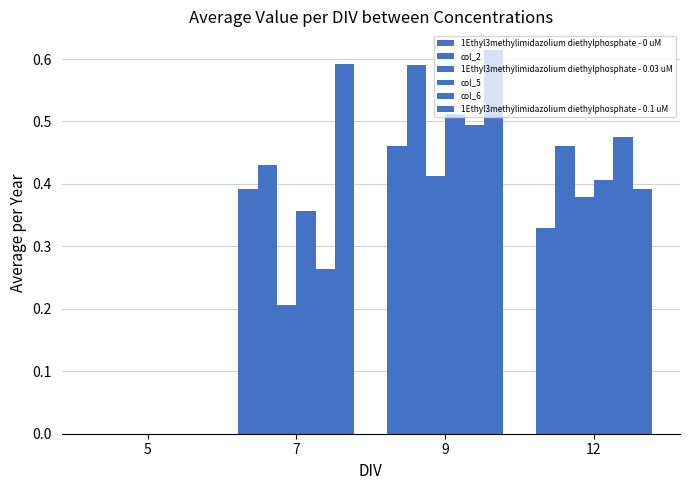

Which category has the highest value in the col_2 series?

9